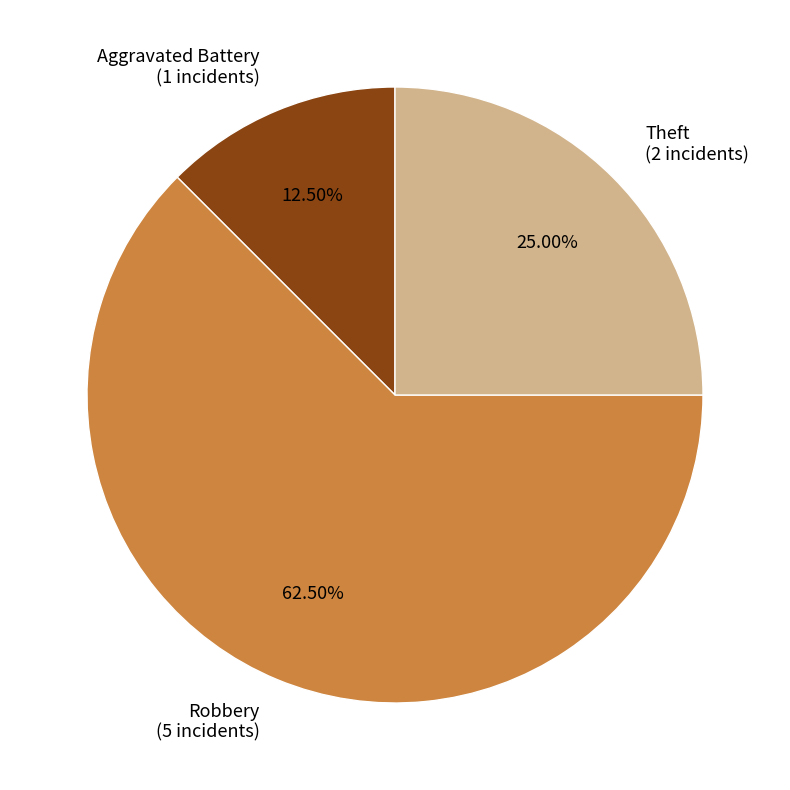

Which has a higher value, Aggravated Battery or Robbery?

Robbery